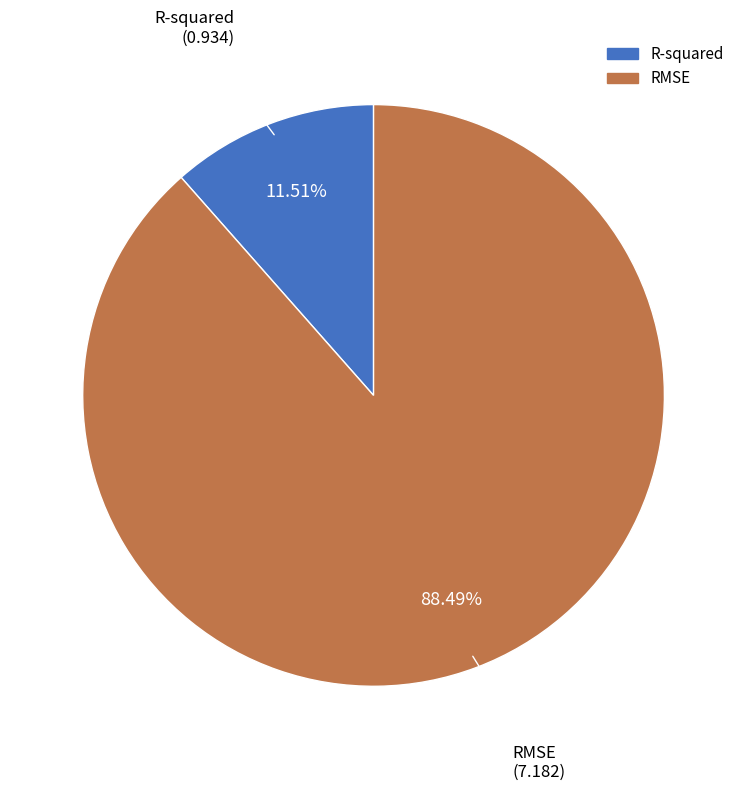

What is the ratio of the value at R-squared to the value at RMSE?

0.1